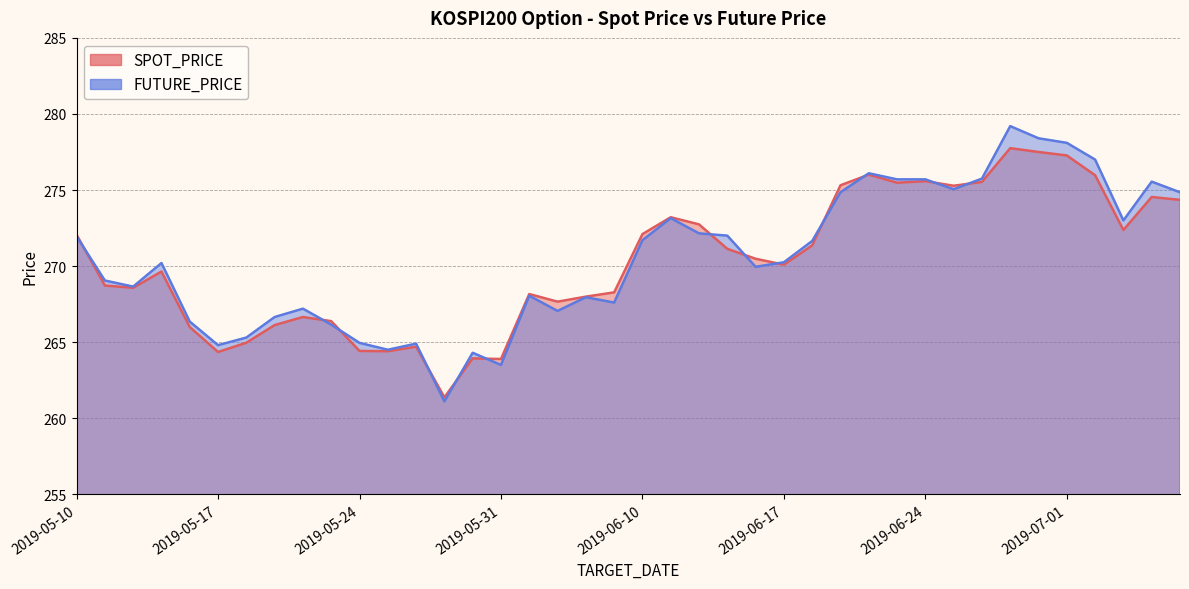

At which category does FUTURE_PRICE reach its first local valley?

2019-05-14